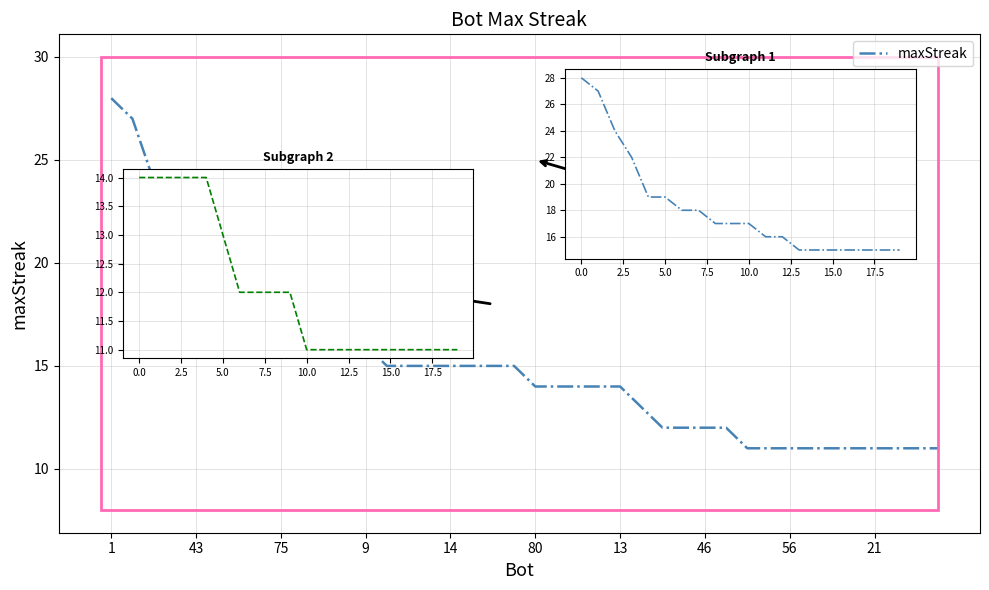

Reading right to left, what are all the values shown in this chart?

11	11	11	11	11	11	11	11	11	11	12	12	12	12	13	14	14	14	14	14	15	15	15	15	15	15	15	16	16	17	17	17	18	18	19	19	22	24	27	28